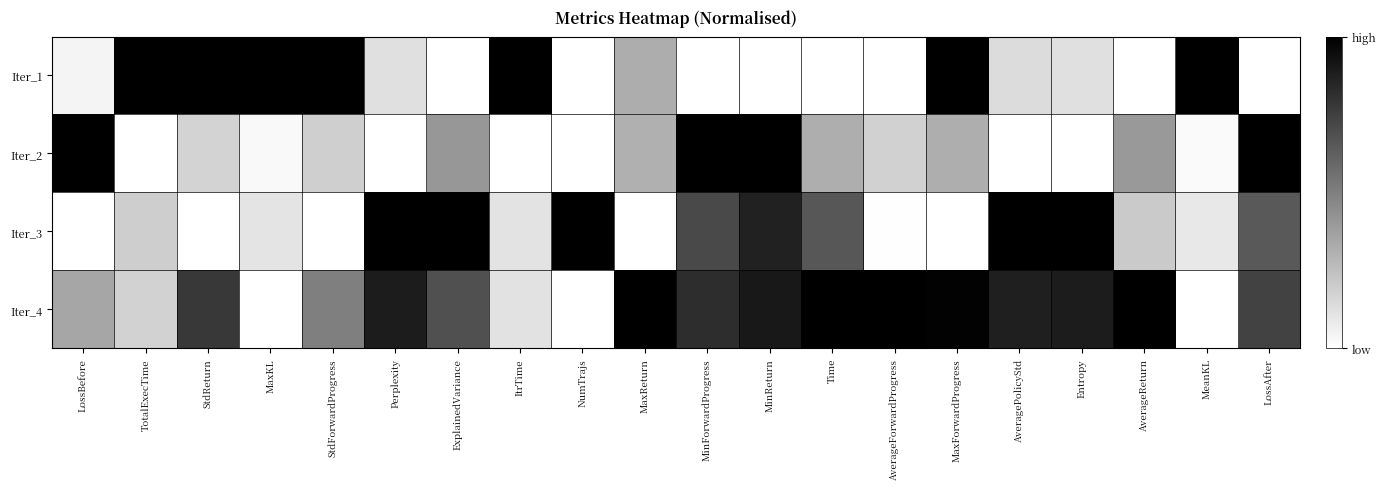

Between NumTrajs and Time, which series saw the biggest shift?

Iter_4